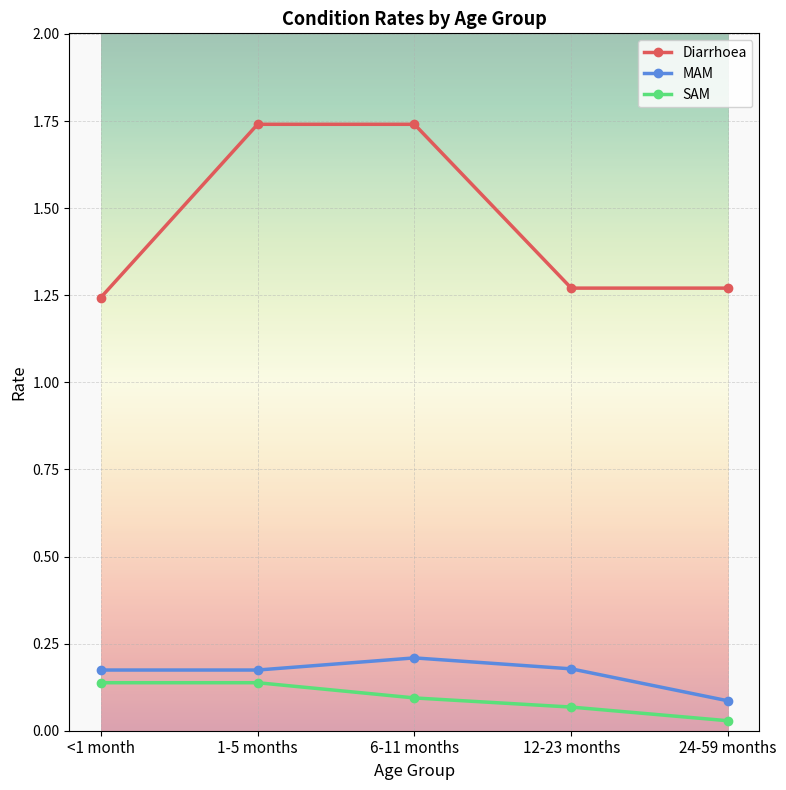

What is the label of the 4th point from the right?

1-5 months